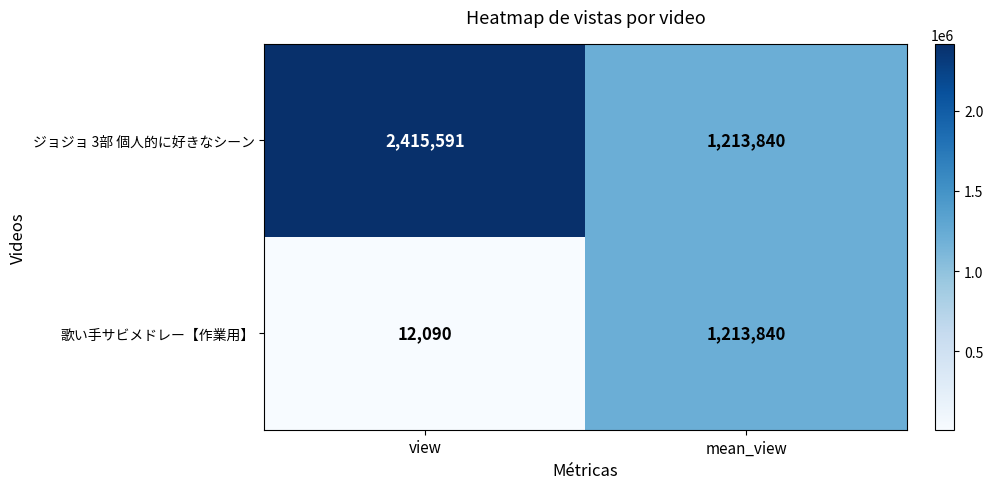

What is the difference between the 歌い手サビメドレー【作業用】 values at view and mean_view?

1201750